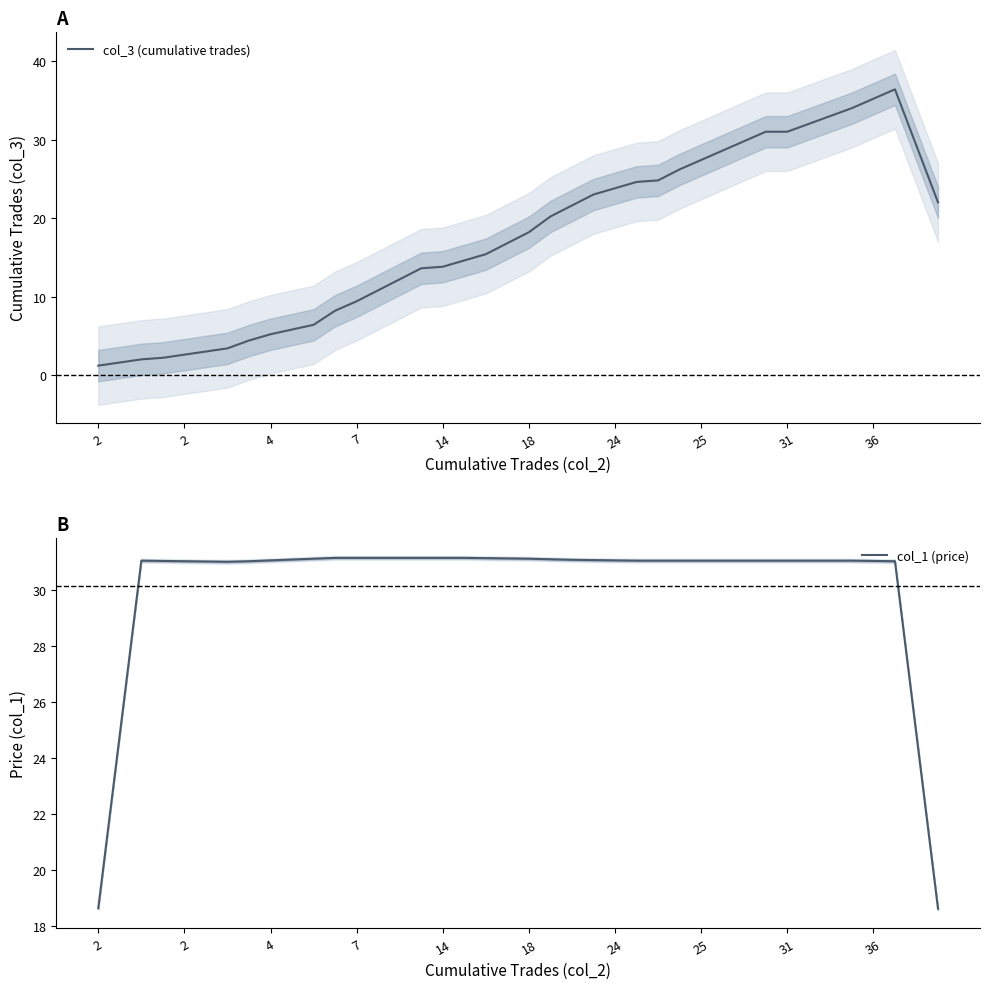

How many values in the col_1 (price) series are below 31?

4